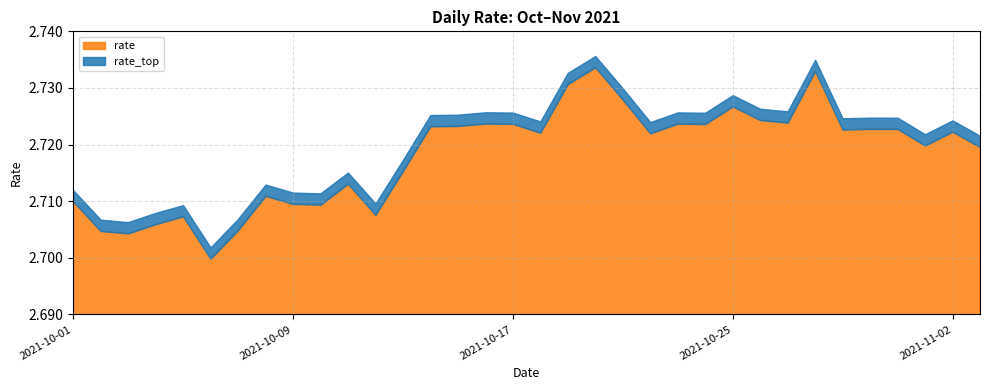

True or false: the data shows 0.9 at 2021-10-20.

False